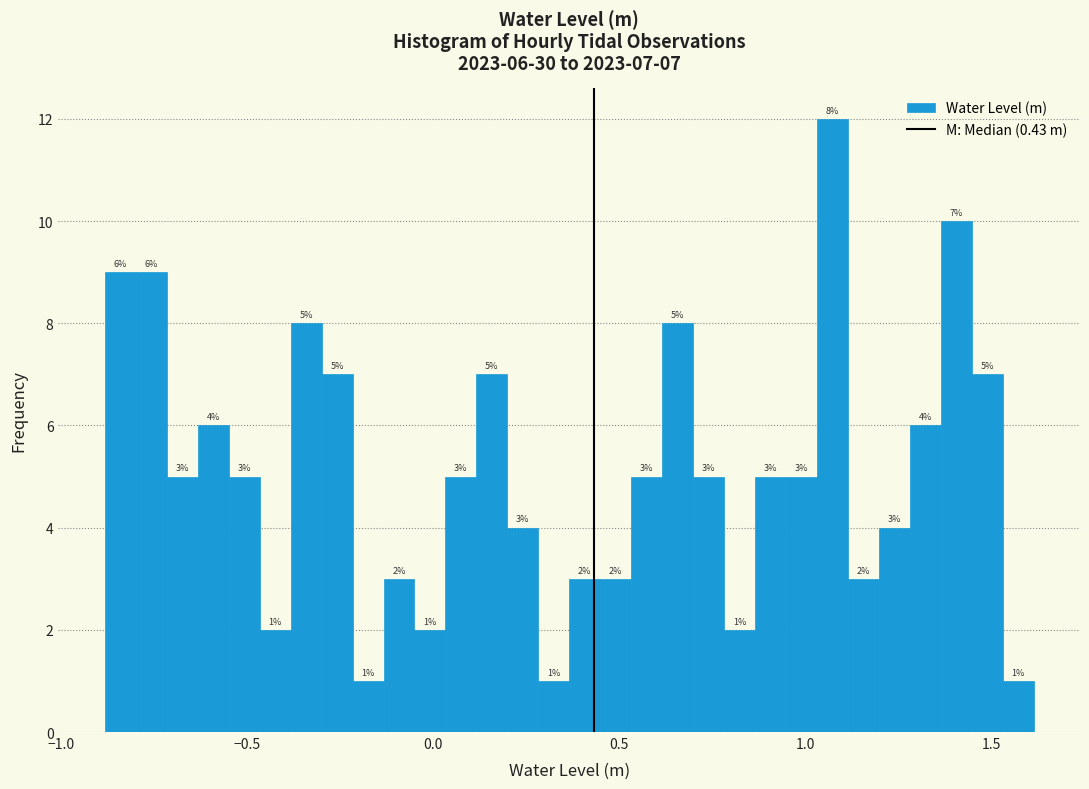

Read against the x-axis, roughly where is the centre of the tallest bar?

1.05